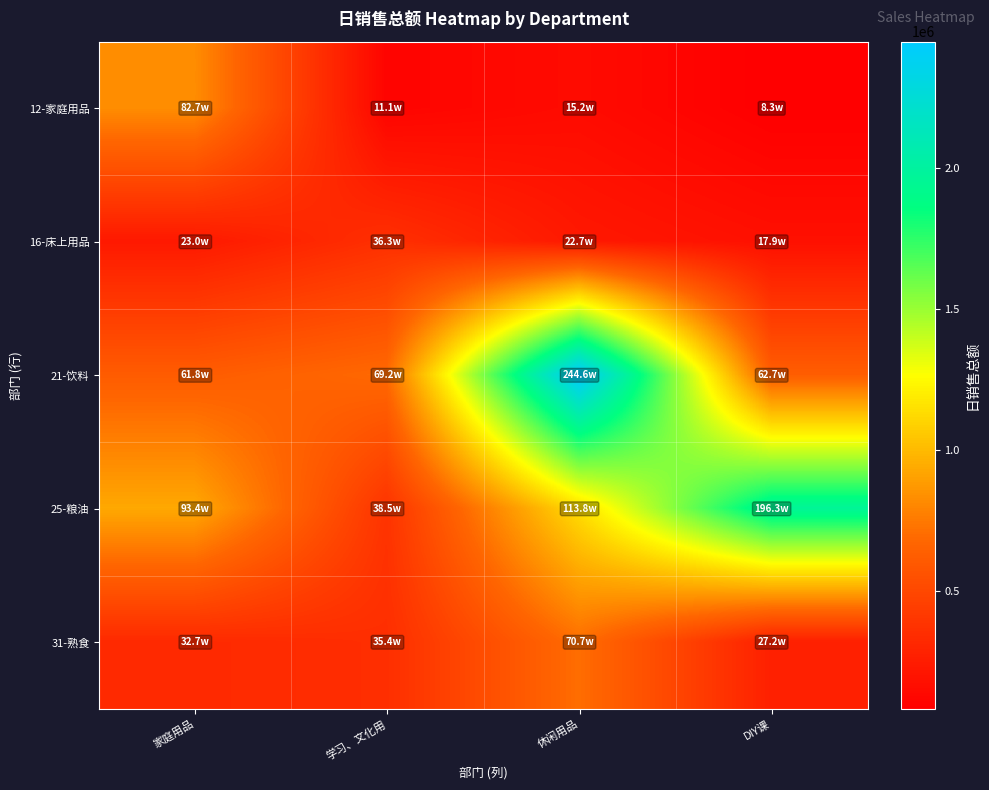

Reading left to right, transcribe all the data shown in this chart.

12-家庭用品: 家庭用品=827138.4	学习、文化用=110690.0	休闲用品=152037.7	DIY课=82991.6
16-床上用品: 家庭用品=229713.9	学习、文化用=362856.2	休闲用品=227124.1	DIY课=178773.0
21-饮料: 家庭用品=618287.4	学习、文化用=691524.9	休闲用品=2446307.0	DIY课=626836.4
25-粮油: 家庭用品=934072.1	学习、文化用=385327.0	休闲用品=1137857.7	DIY课=1962702.2
31-熟食: 家庭用品=326882.2	学习、文化用=354448.0	休闲用品=707026.4	DIY课=271934.5